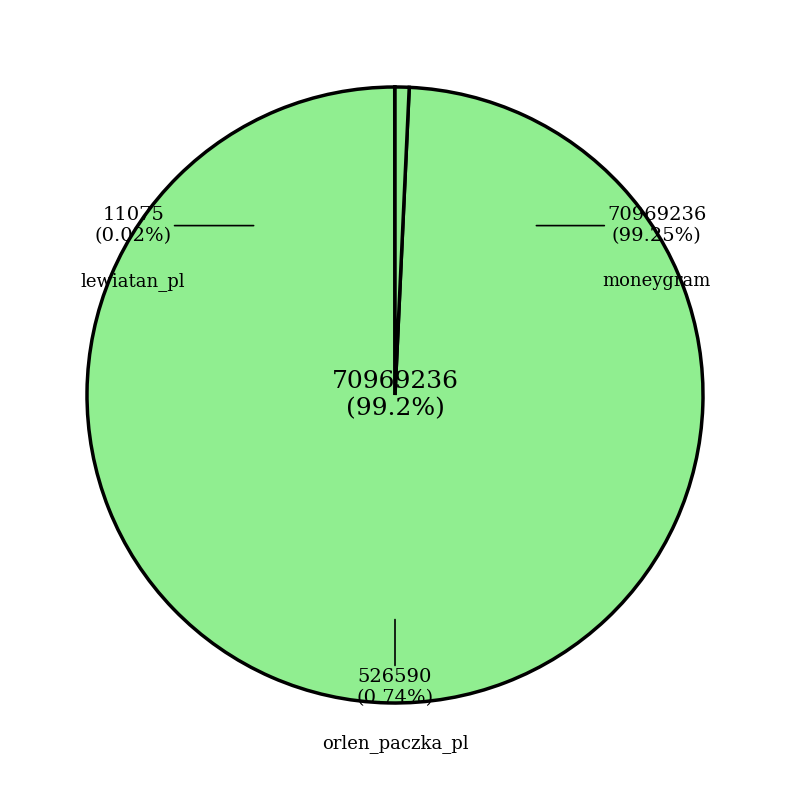

Is it true that orlen_paczka_pl is 1% of the pie?

True